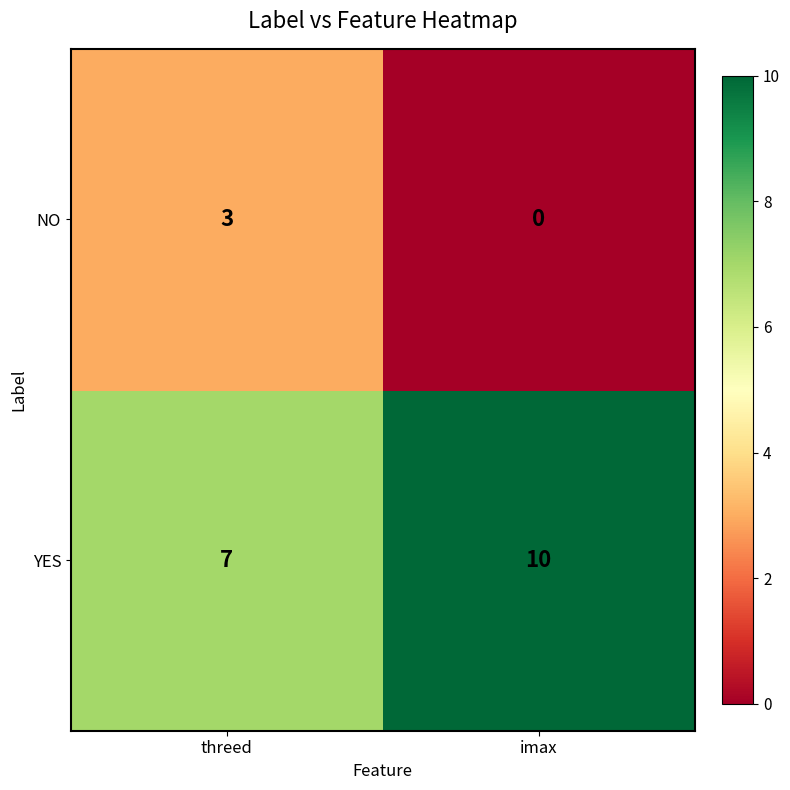

Is it true that YES equals 10 at imax?

True